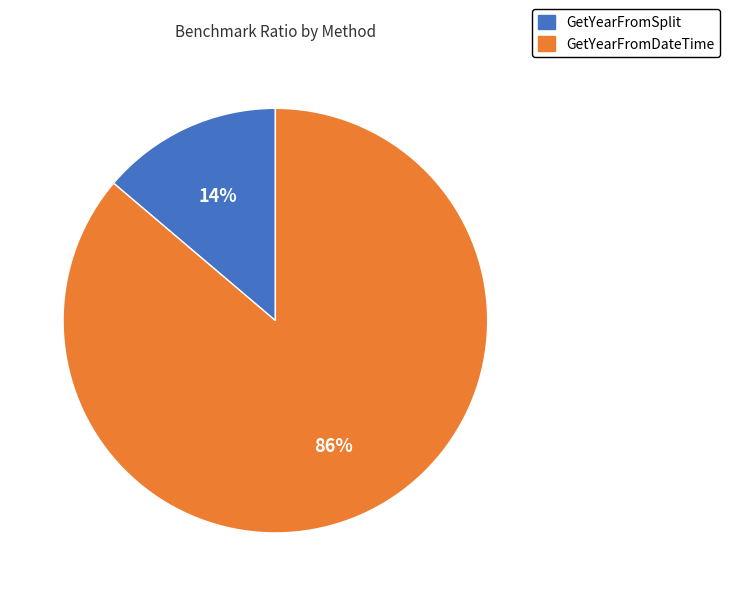

To the nearest percent, what is the average slice percentage?

50%